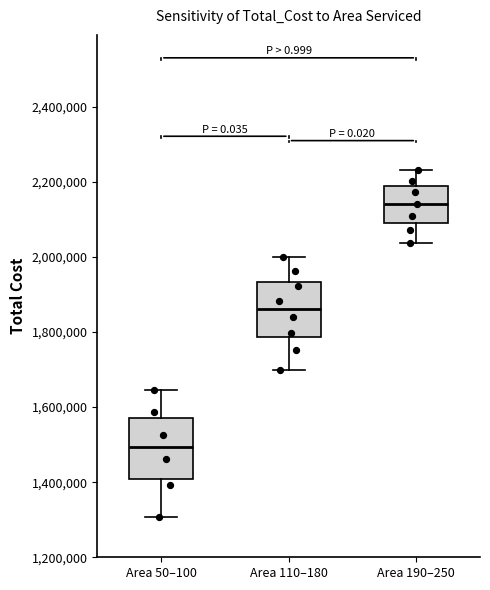

Which box's median line is the highest?

Area 190–250